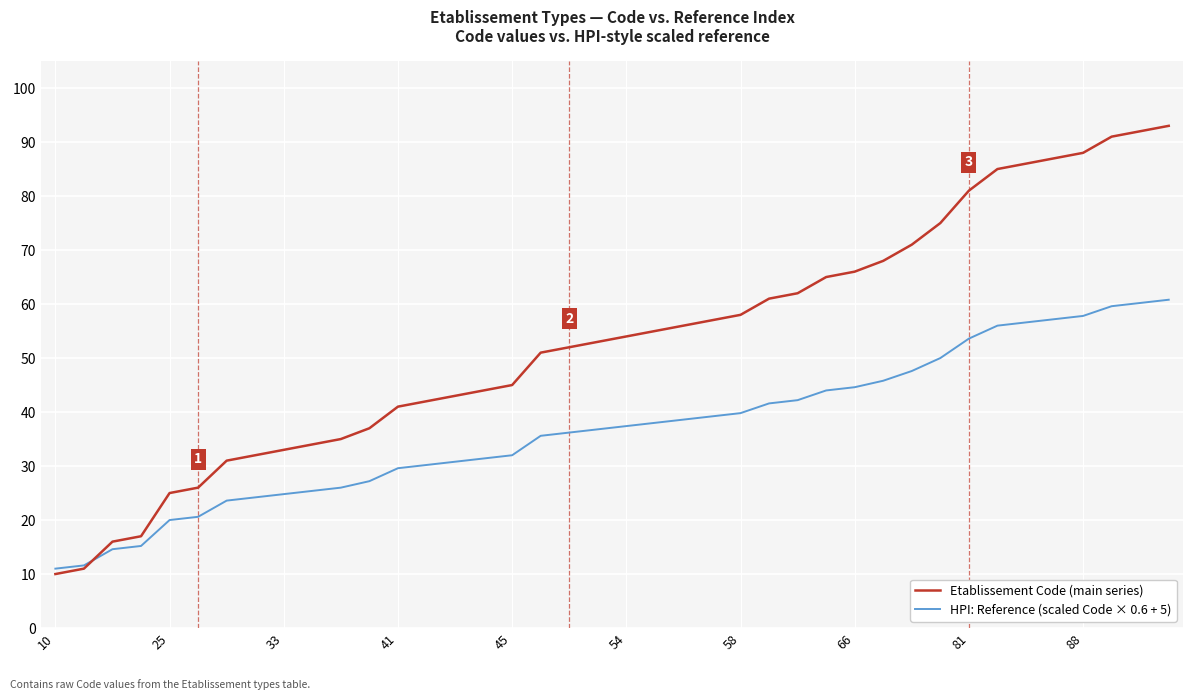

How many distinct data groups are displayed?

2